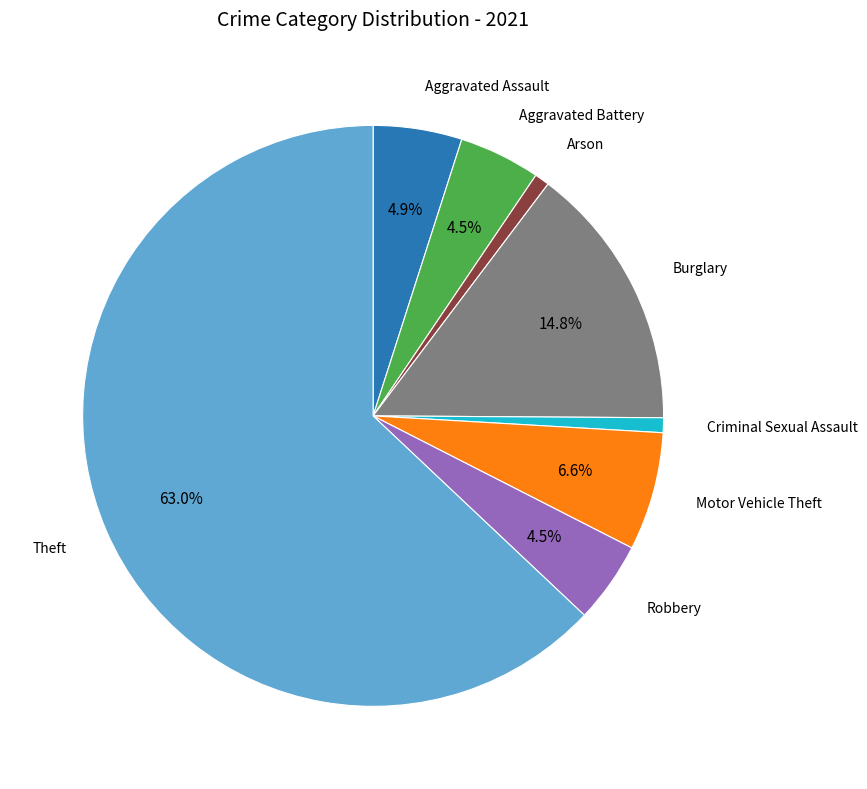

To the nearest percent, what is the average slice percentage?

12%